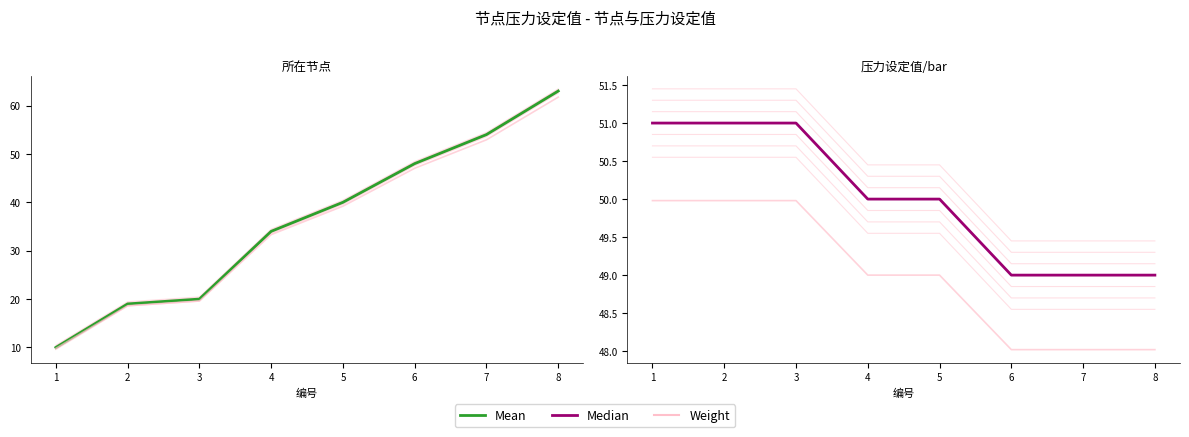

True or false: Median and Weight intersect in this chart.

False